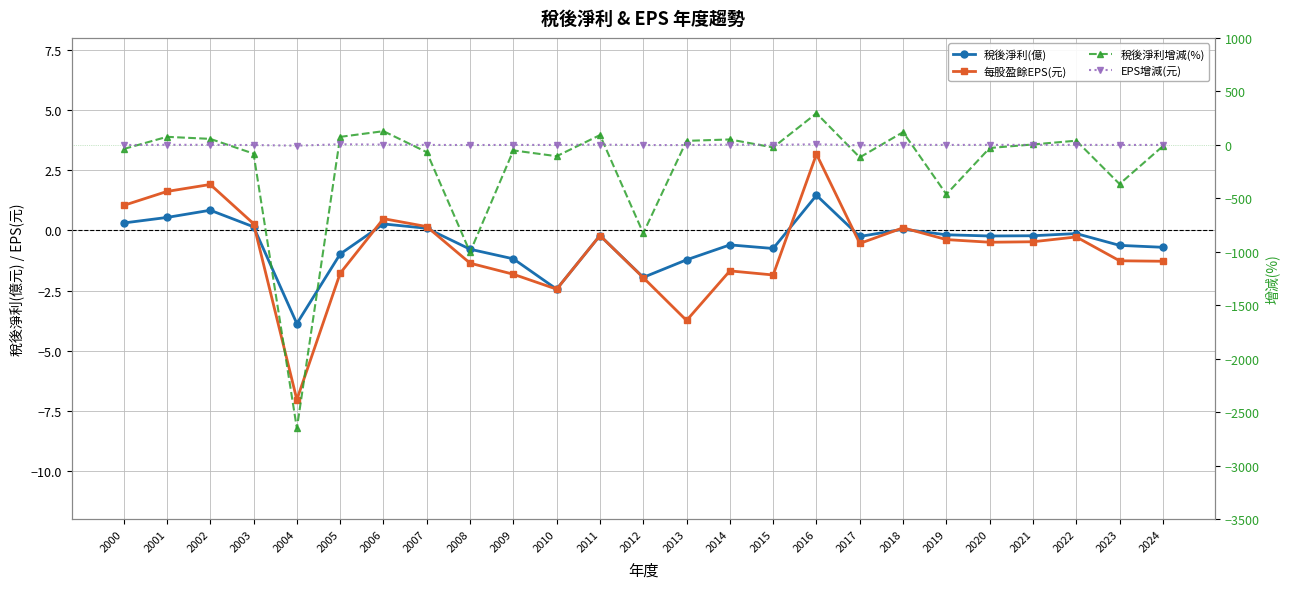

Rank the series by their maximum value, from lowest to highest.

稅後淨利(億), 每股盈餘EPS(元), EPS增減(元), 稅後淨利增減(%)